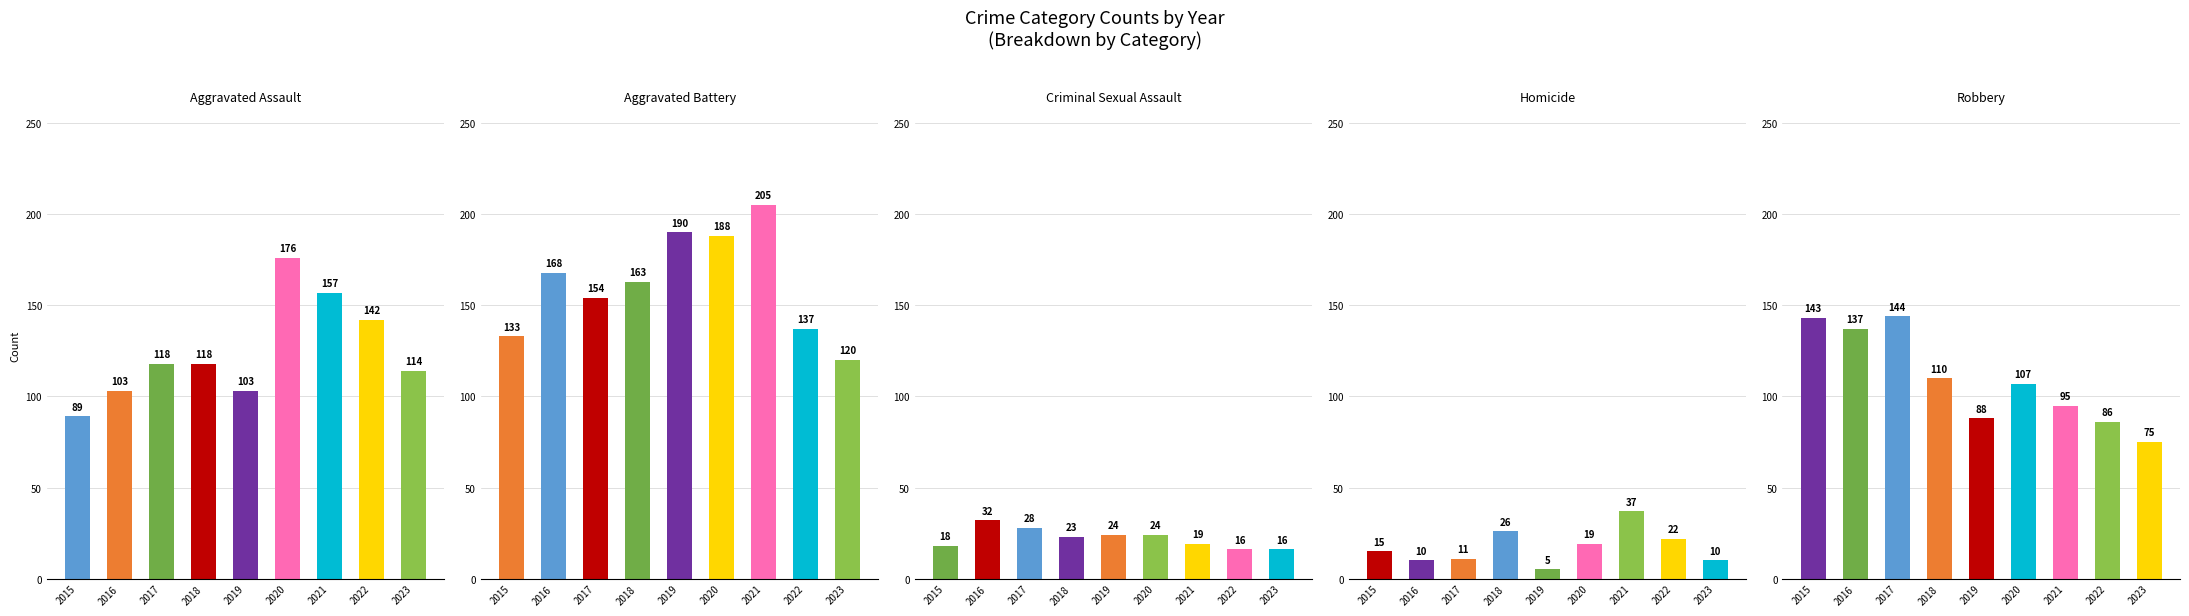

How many bars are there in total?

45